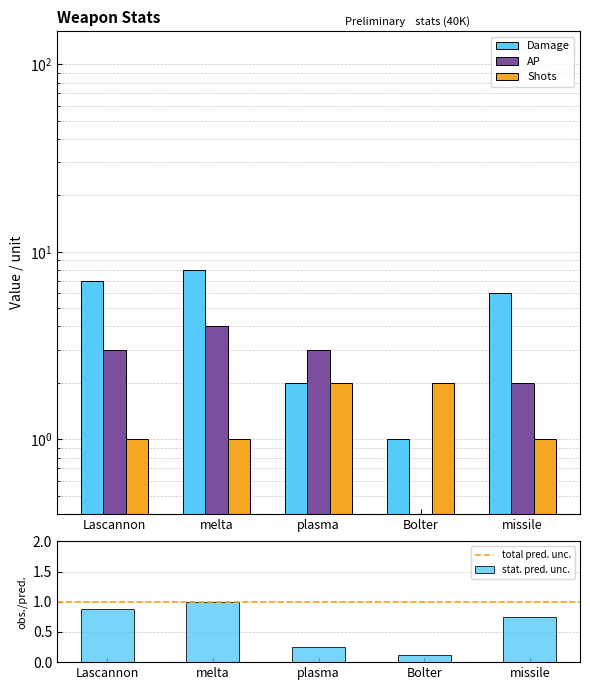

What is the sum of the AP values at missile and melta?

6